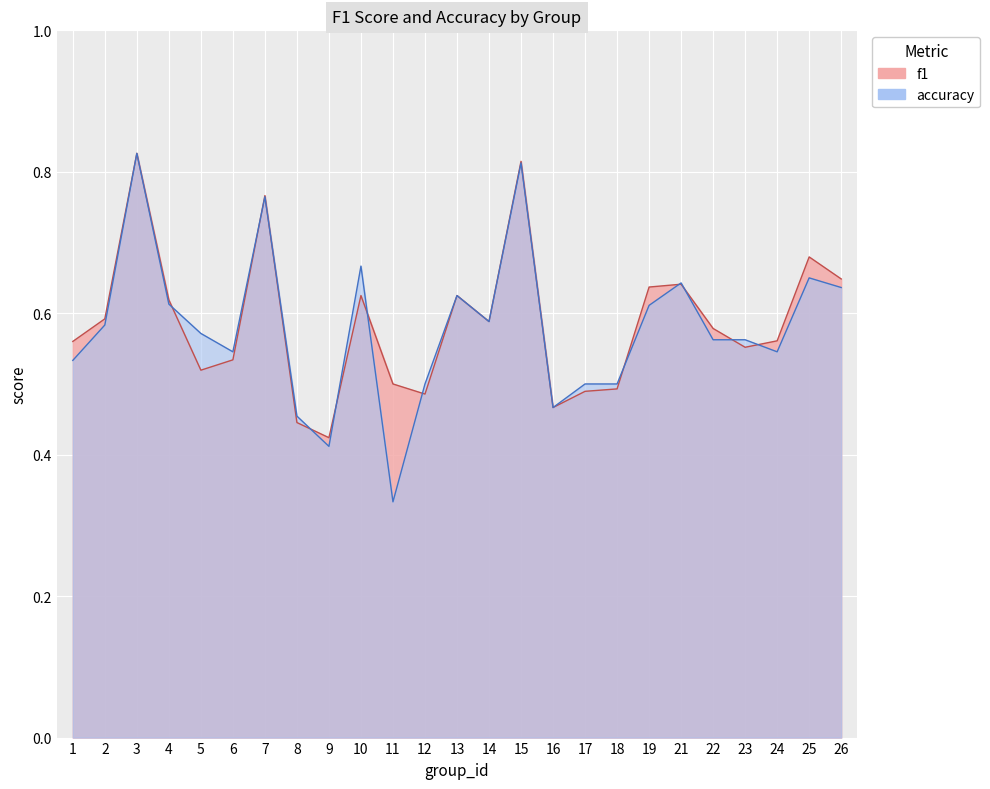

What are all the series names shown in the legend?

f1, accuracy